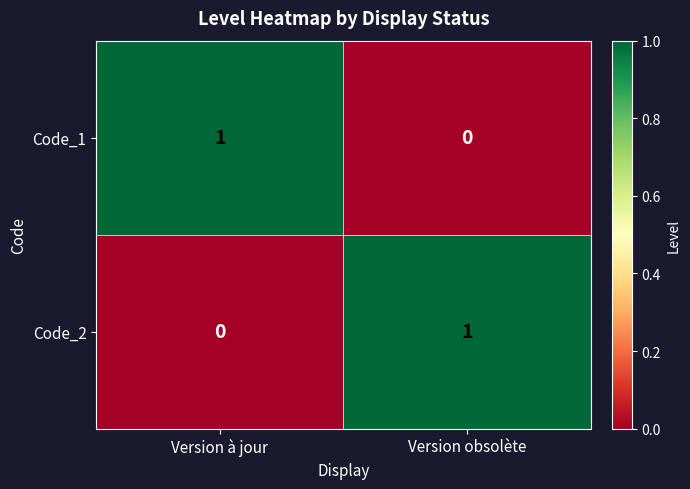

Is it true that Code_2 equals 1 at Version obsolète?

True